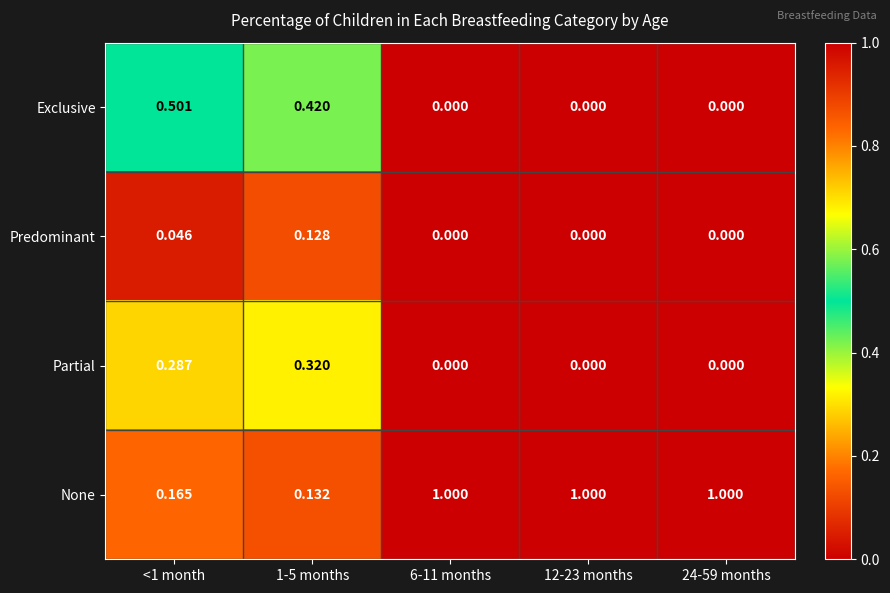

Is the value of Partial at 12-23 months greater than the value of Predominant at 1-5 months?

No